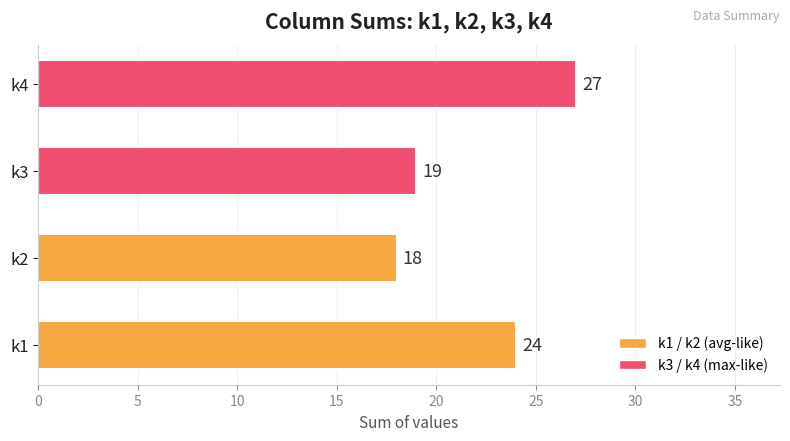

Is it true that the value at k3 is 19?

True